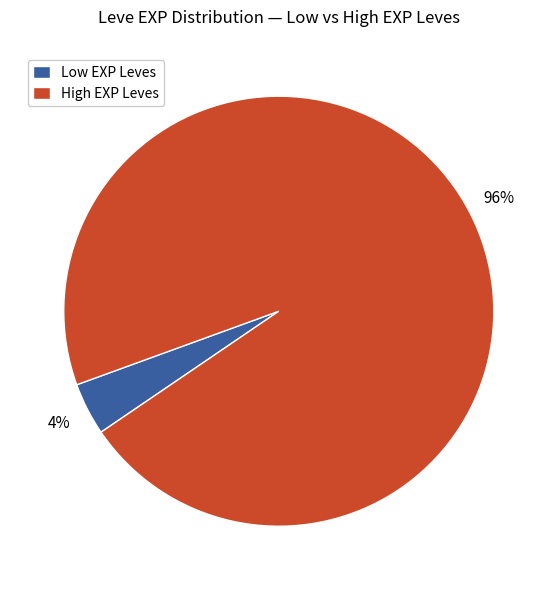

Which has a higher value, Low EXP Leves or High EXP Leves?

High EXP Leves